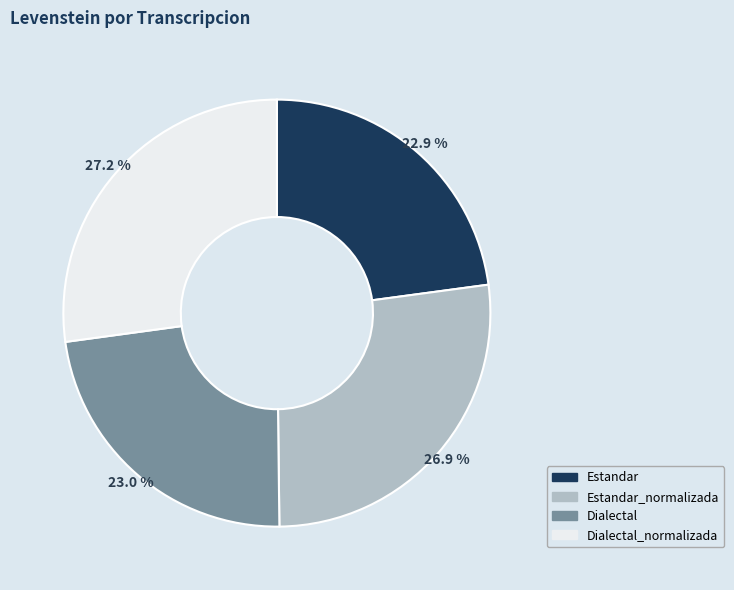

Does any single category account for the majority?

No